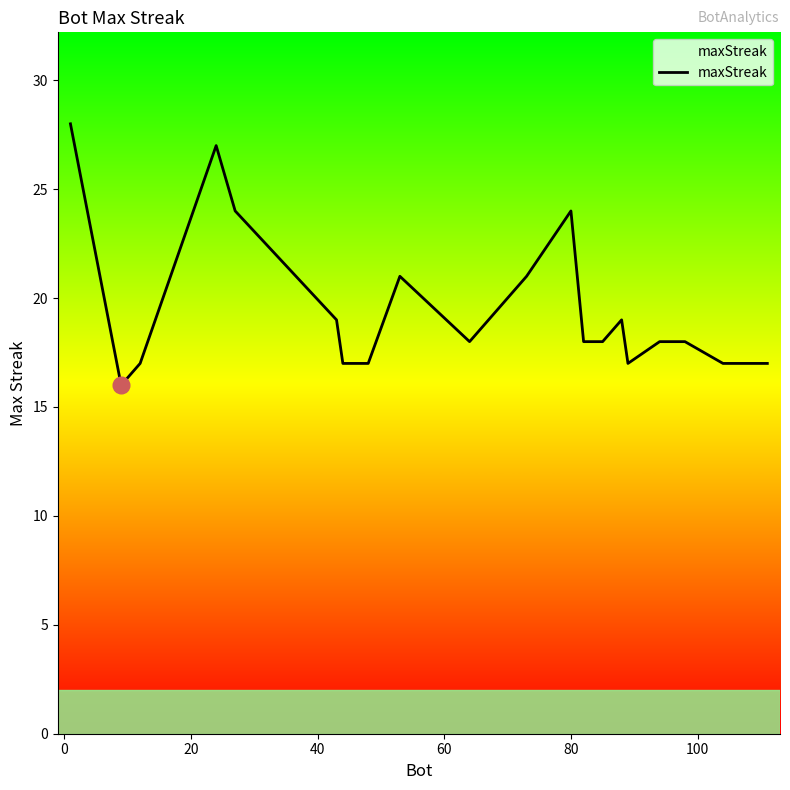

Reading left to right, list all the values displayed in this chart.

28	16	17	27	24	19	17	17	21	18	21	24	18	18	19	17	18	18	17	17